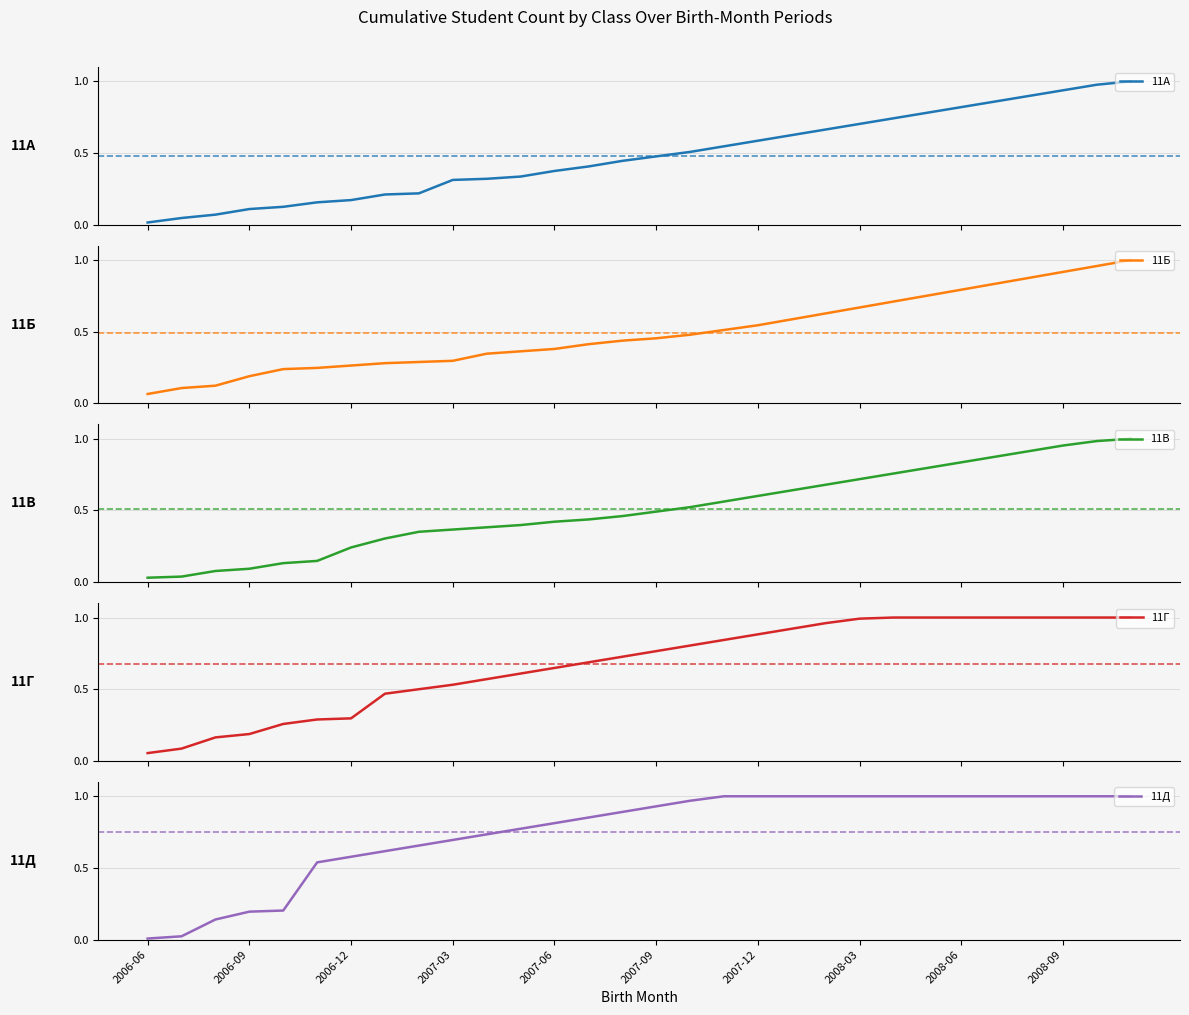

The 11Д series shows 1.5 at 2007-12. True or false?

False